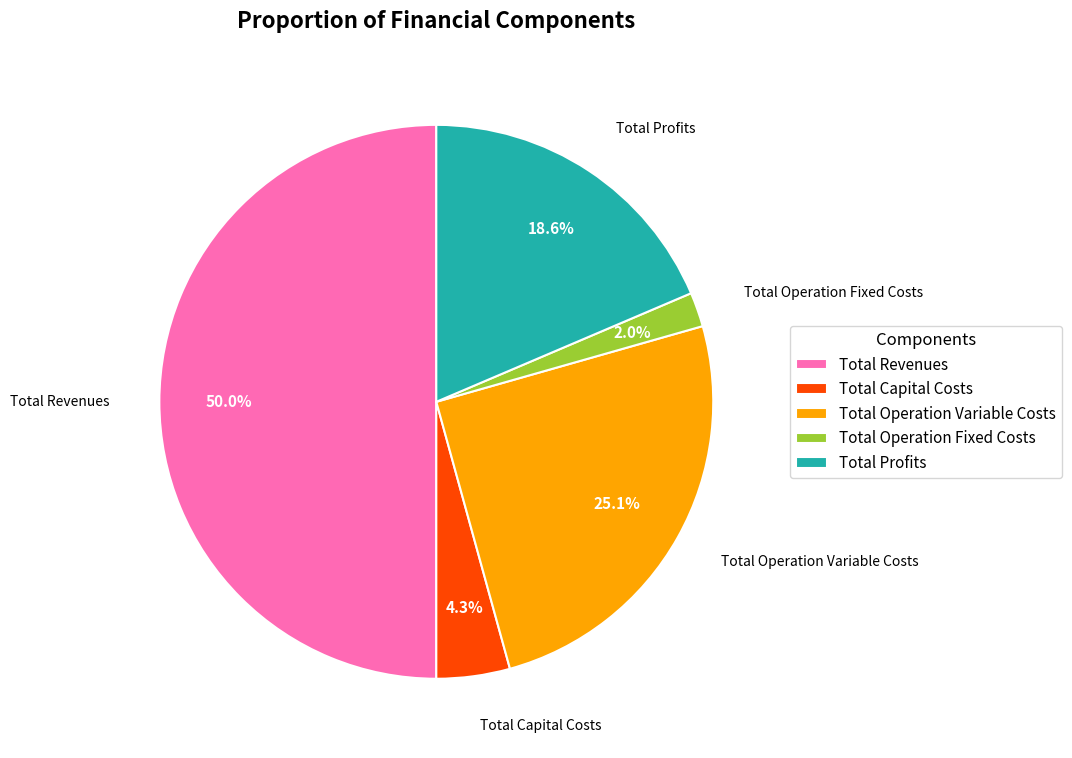

To the nearest percent, what portion does Total Revenues represent?

50%